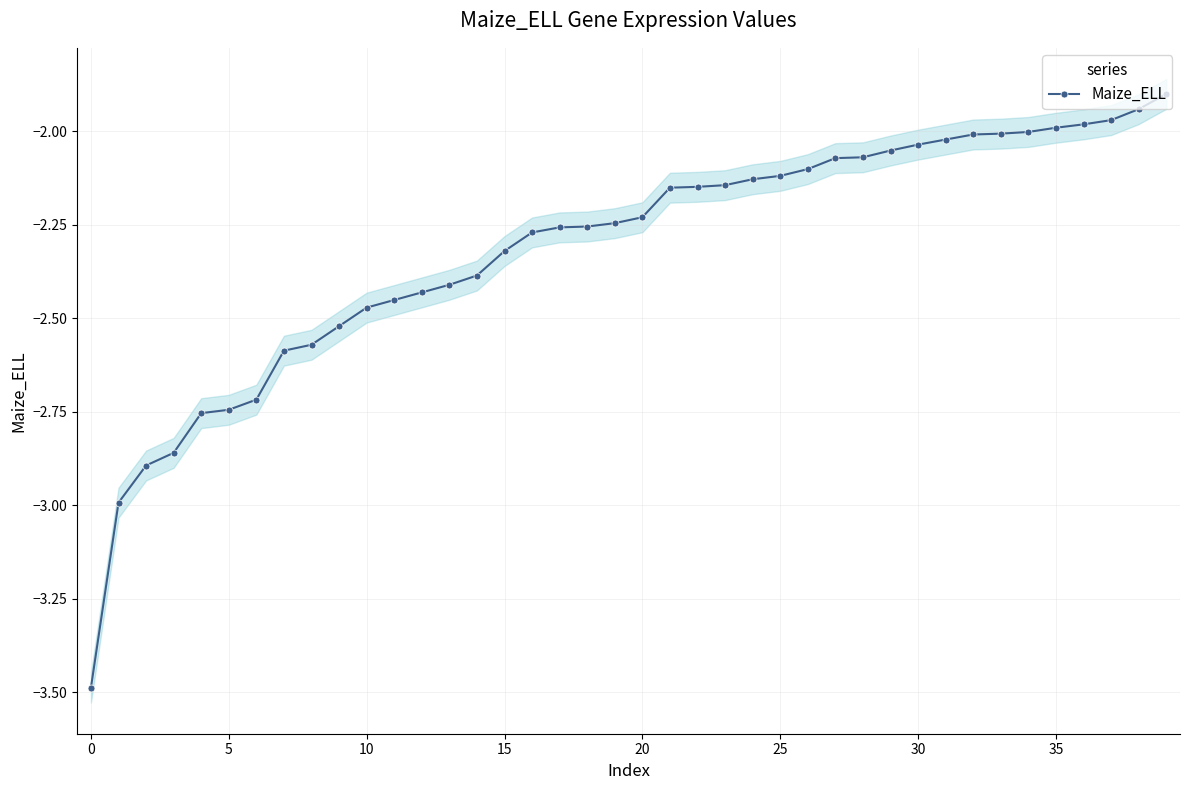

How many data points does each series have?

40